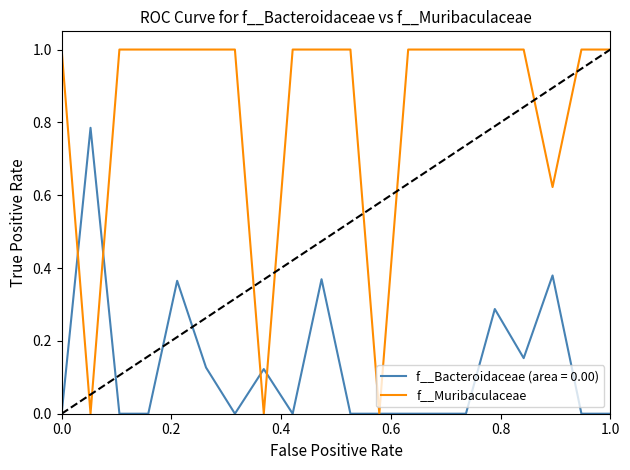

What is the maximum value shown in the chart?

1.0